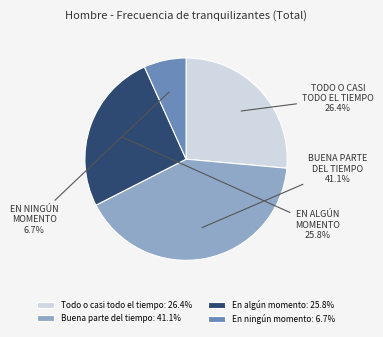

Is there a majority slice in this chart?

No